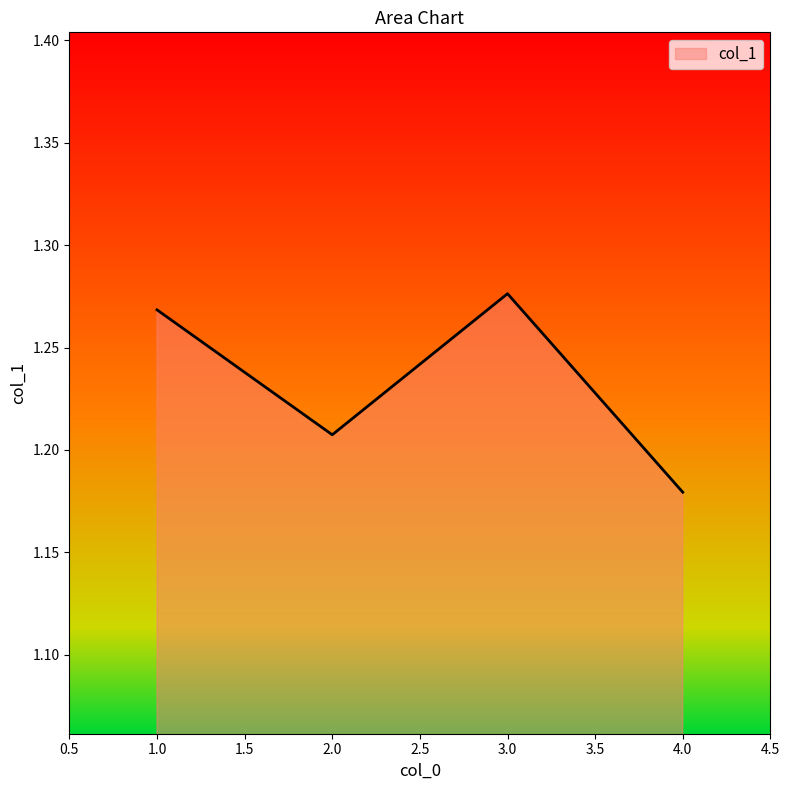

The value at 1.0 is 2.1. True or false?

False